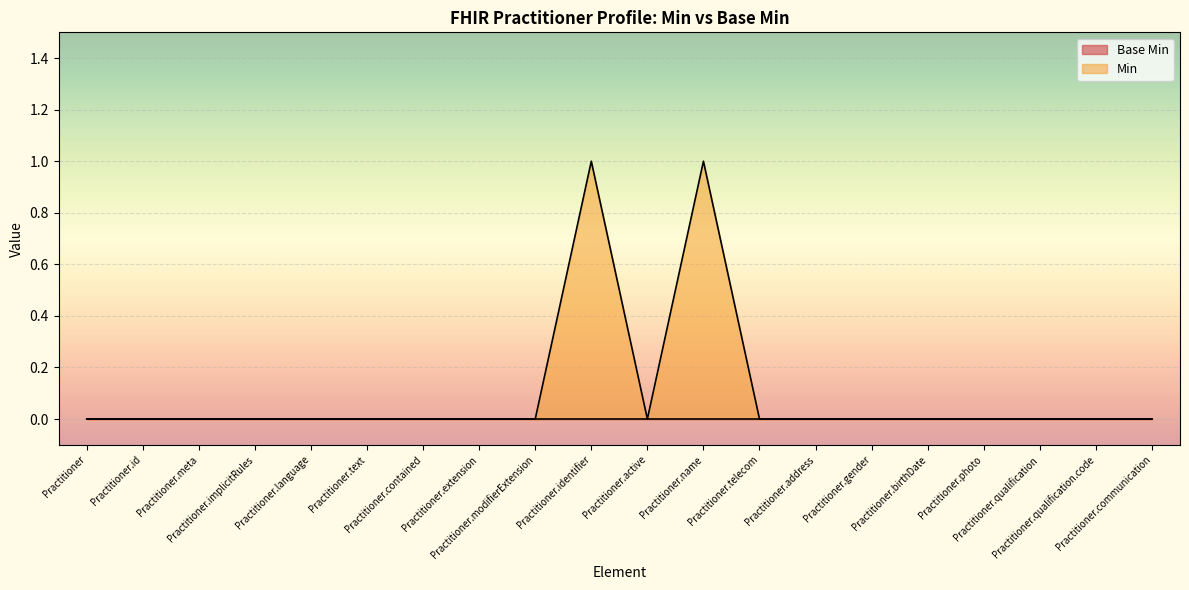

Count the values in the range 0 to 1.

20